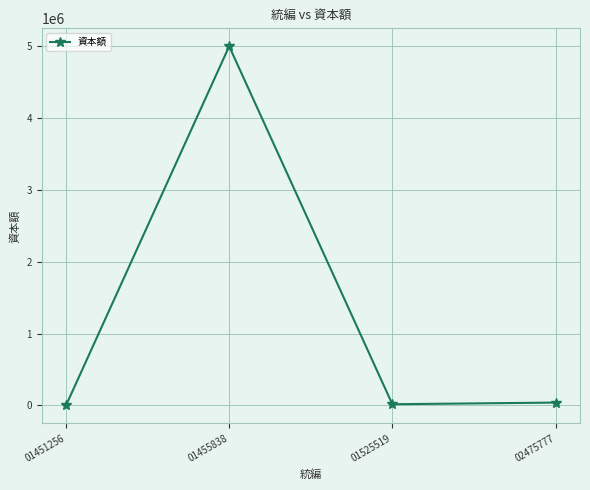

Does the chart have visible grid lines?

Yes